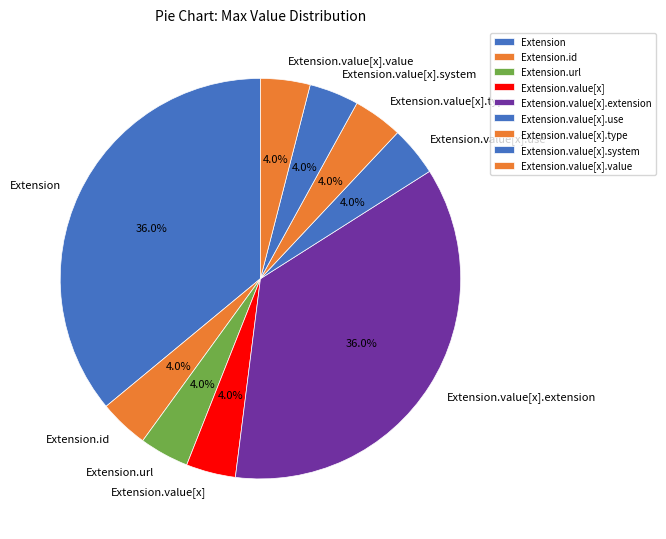

Do Extension.value[x].value and Extension.value[x].use together represent more than half of the pie?

No